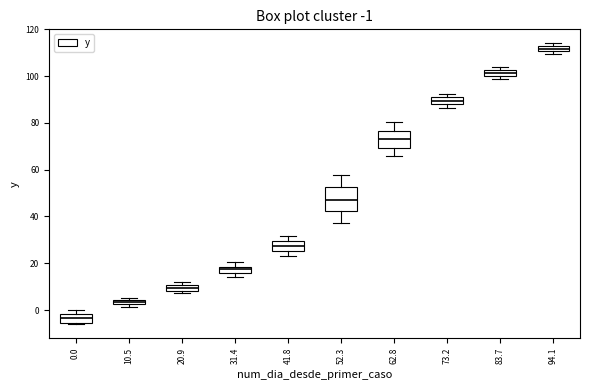

Which box's median line is the lowest?

0.0